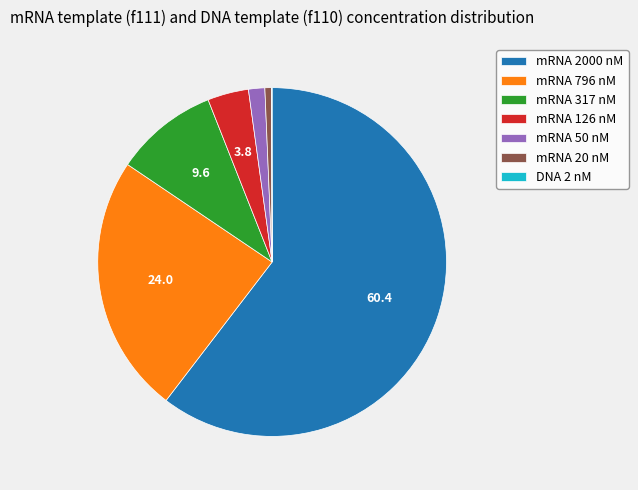

Is it true that mRNA 50 nM is 2% of the pie?

True